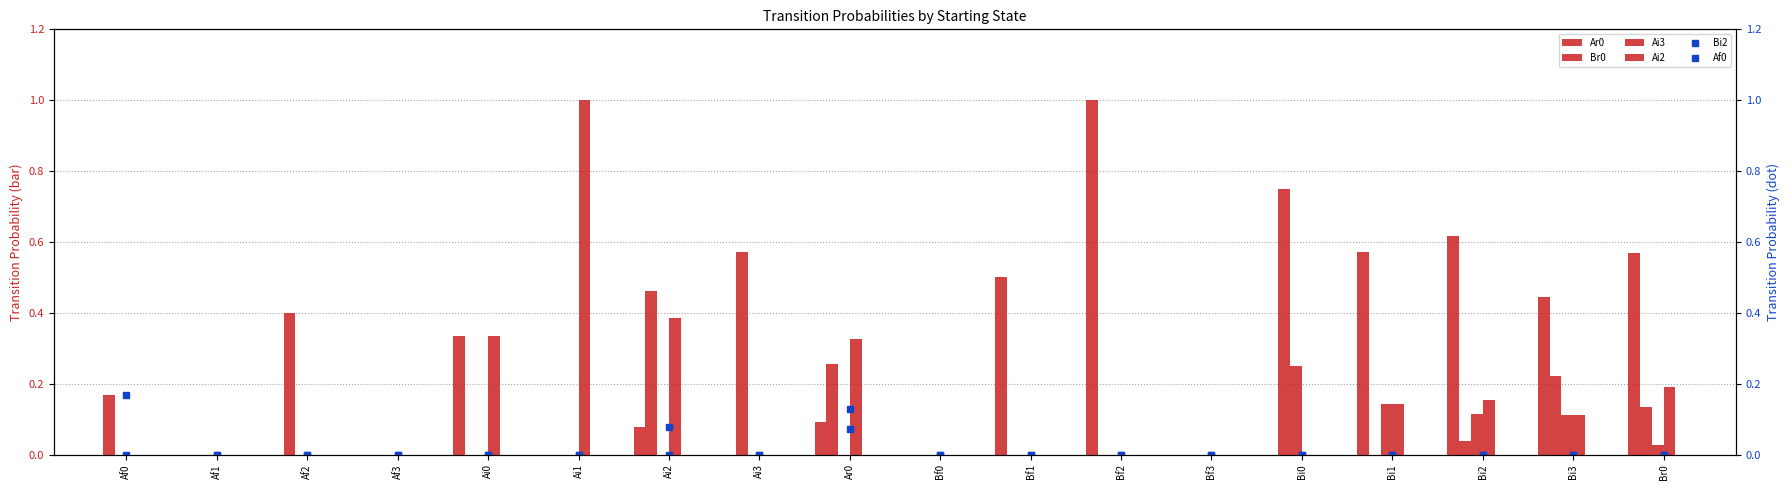

Which category has the lowest value across all series?

Af0